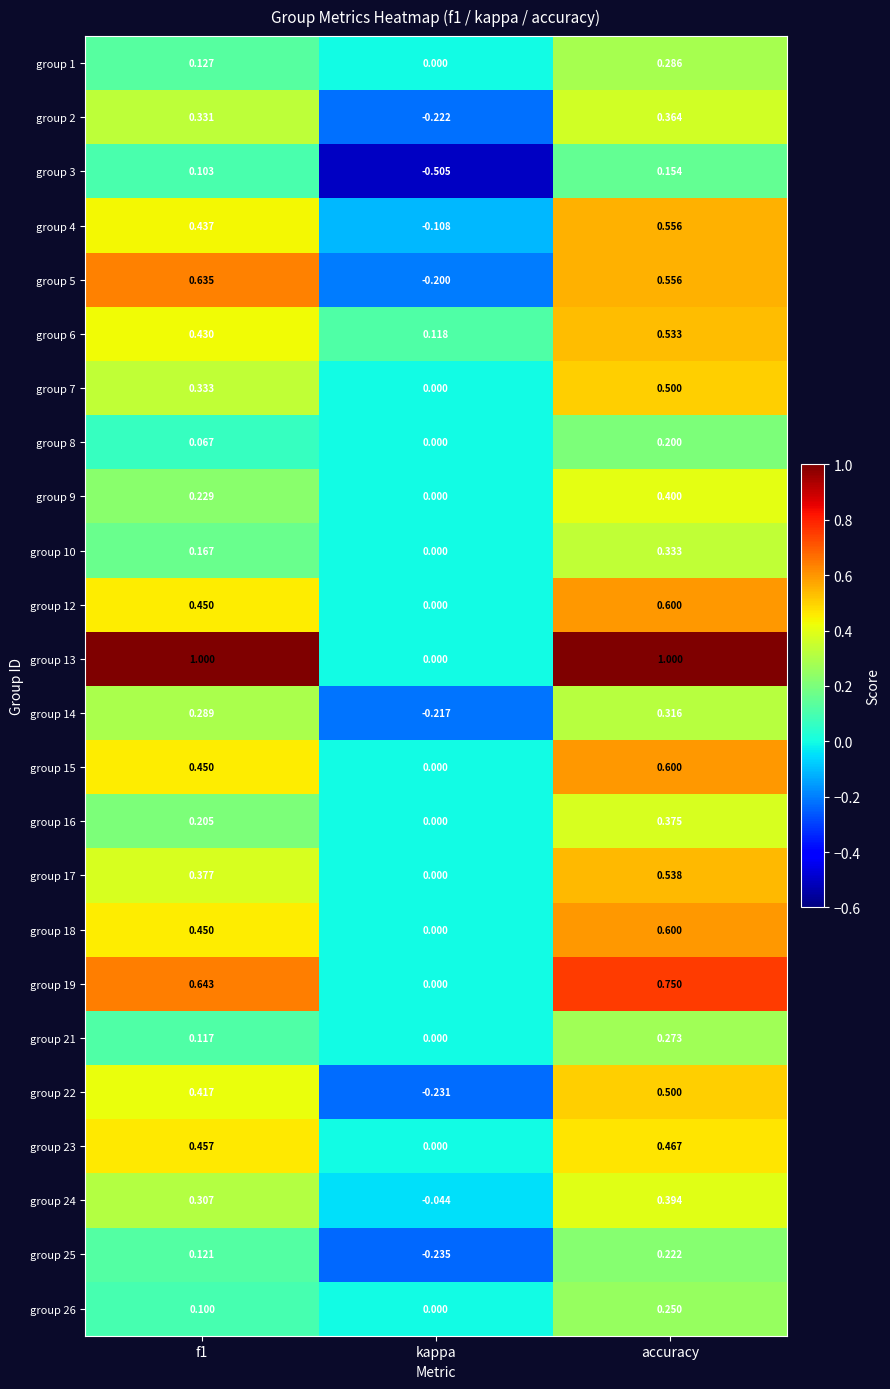

At which label does group 23 reach its minimum?

kappa